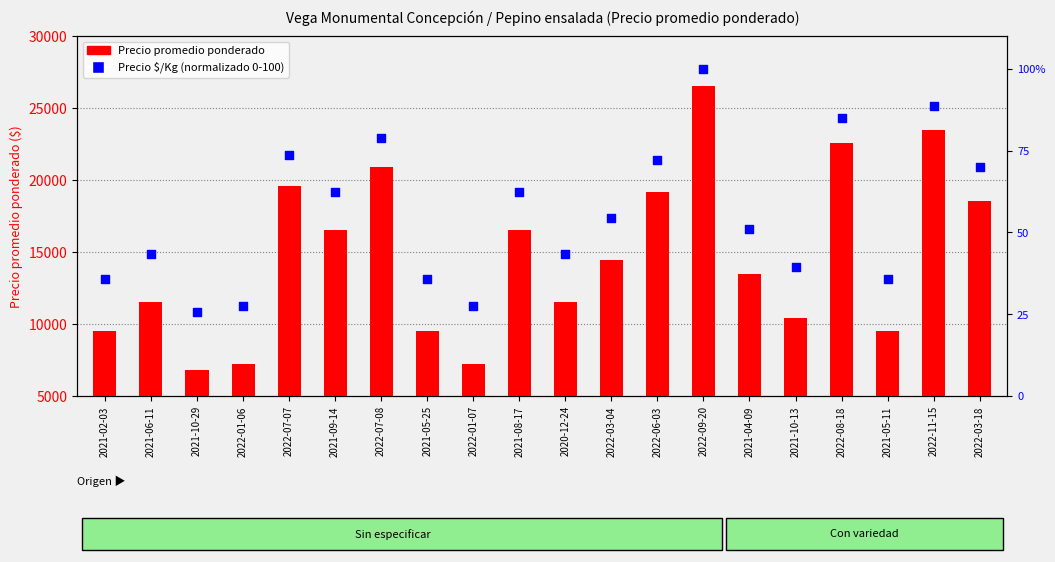

Which series has the largest Y range (max minus min)?

Precio promedio ponderado